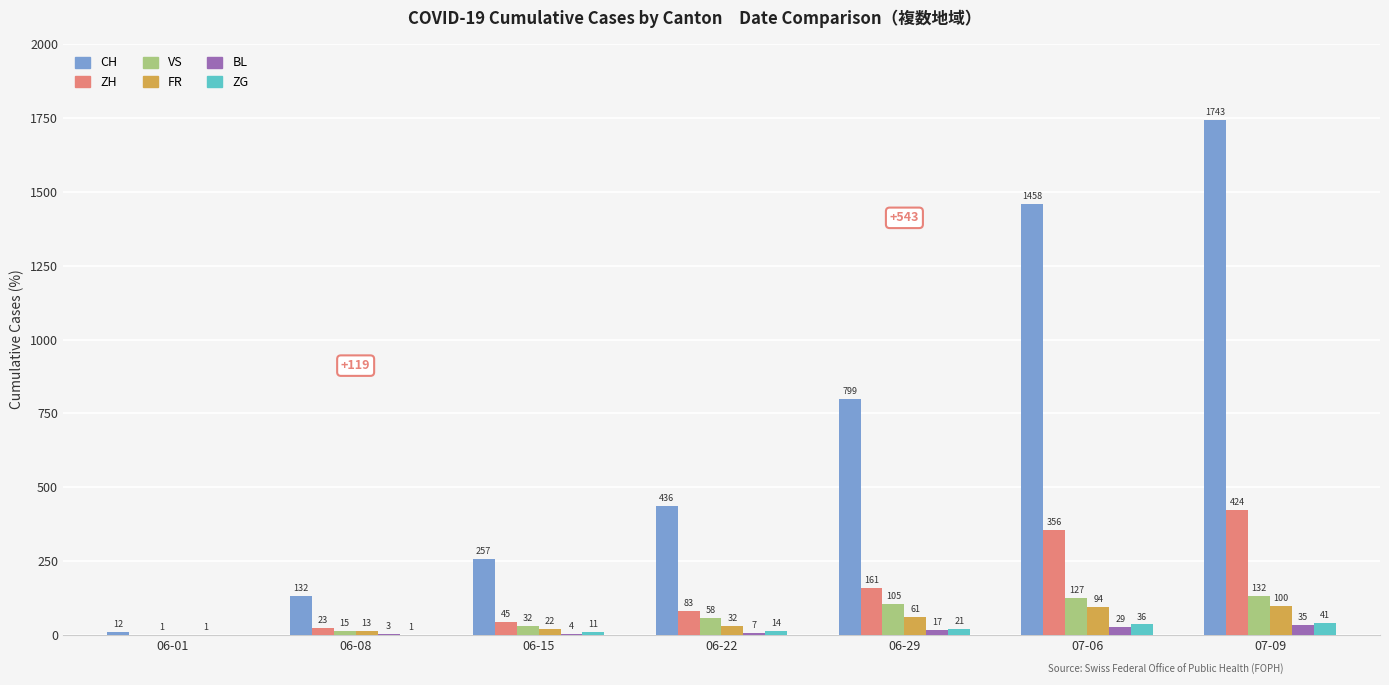

How many values in ZH are above zero?

6